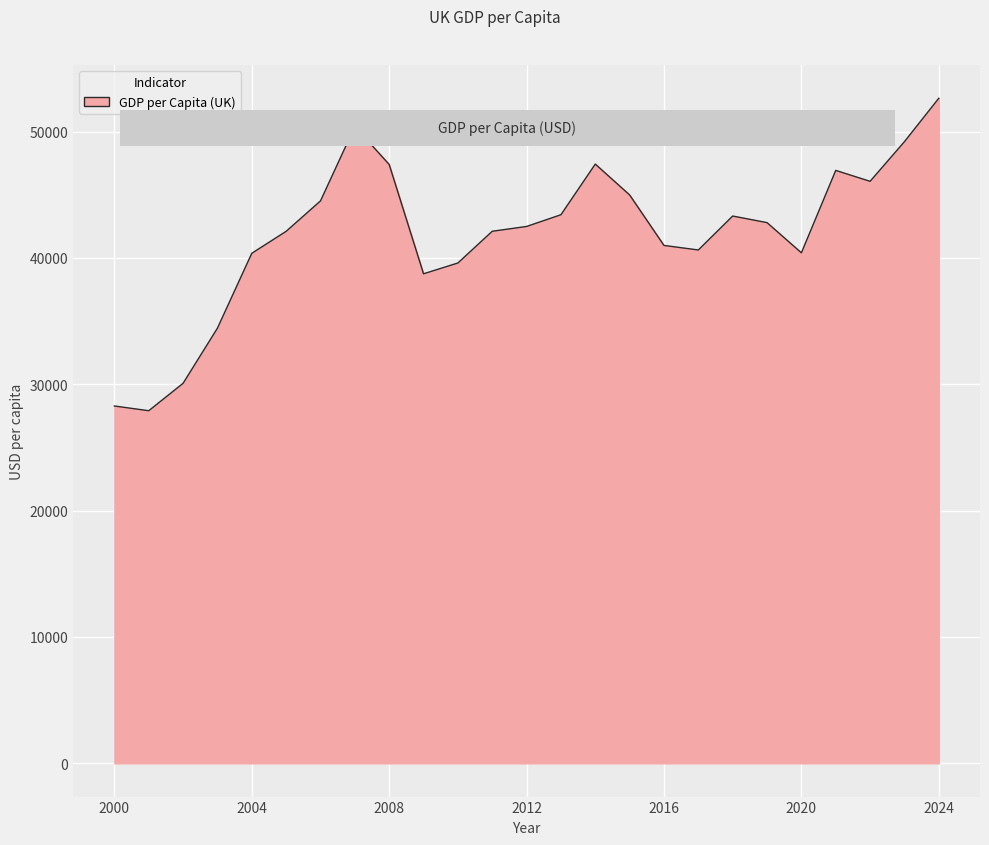

What is the maximum value shown in the chart?

52636.8